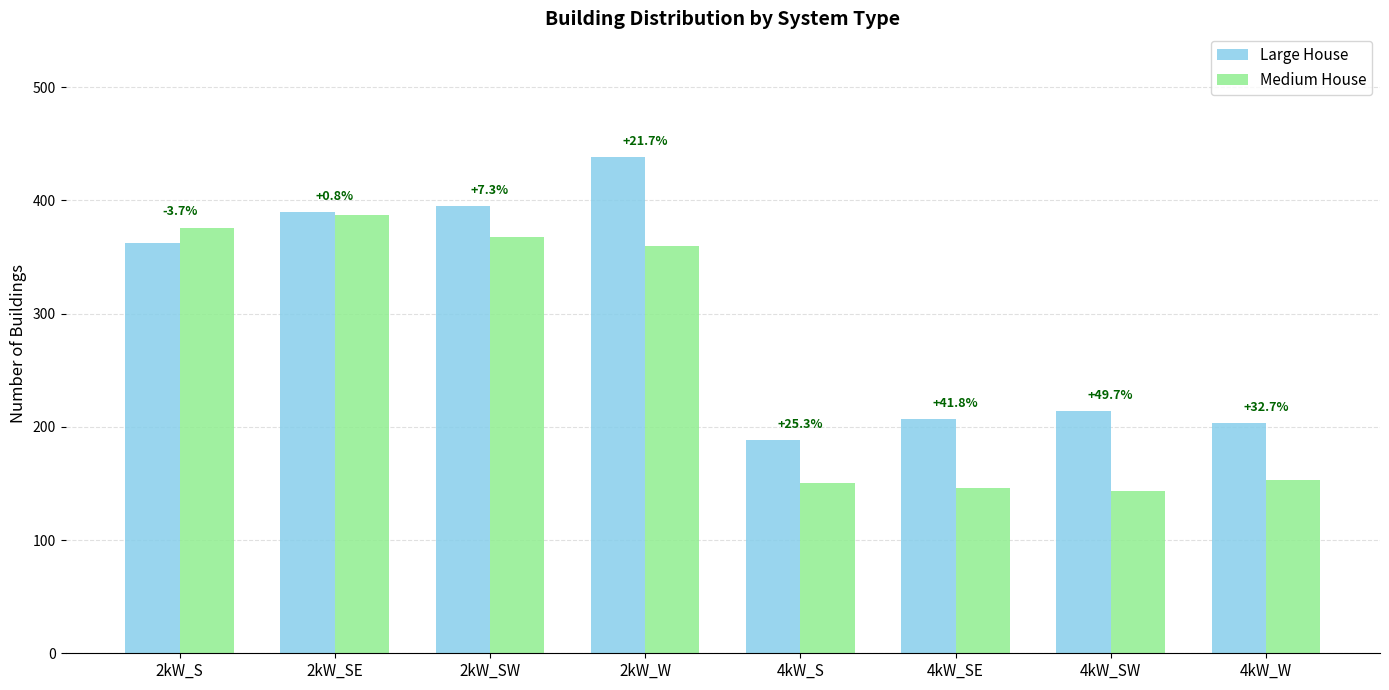

True or false: Medium House has a value of 74 at 4kW_SE.

False